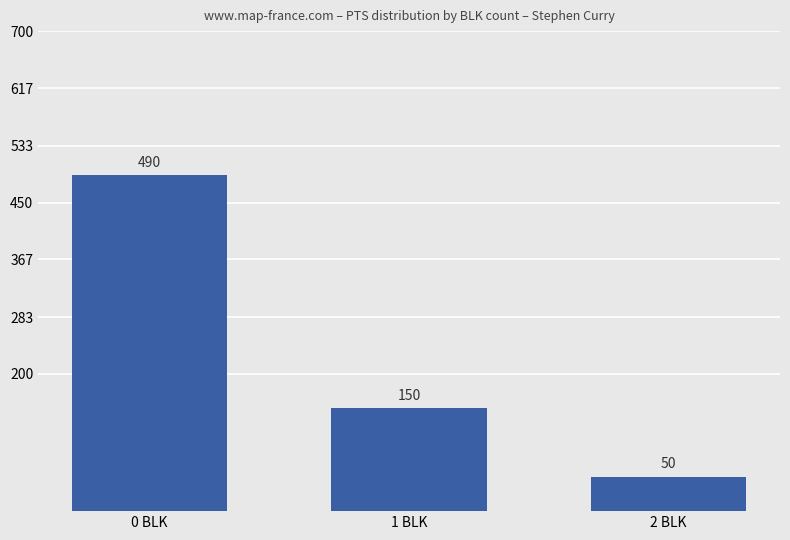

How many distinct data groups are displayed?

1